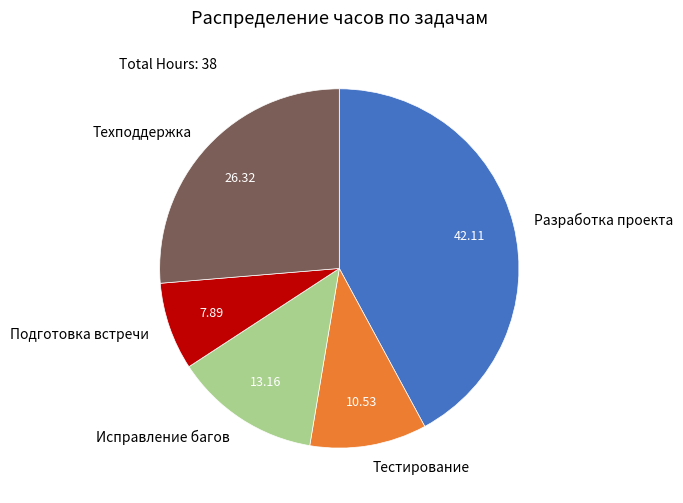

Does Подготовка встречи account for over 50% of the chart?

No